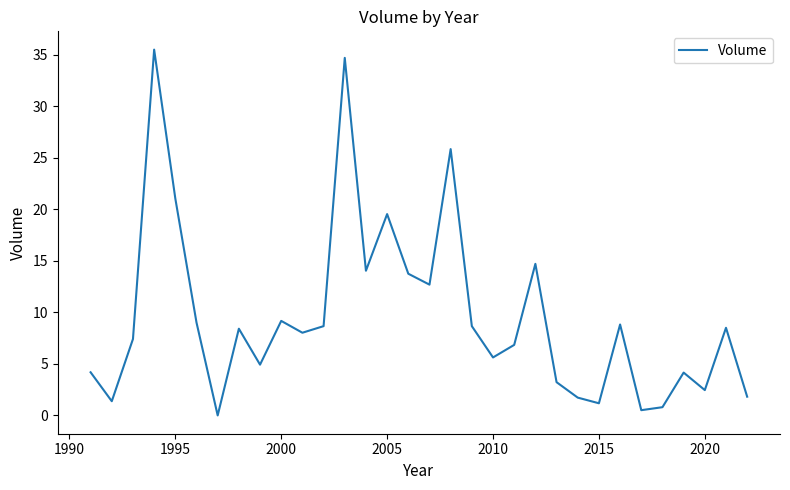

What is the difference between the maximum and minimum values?

35.5